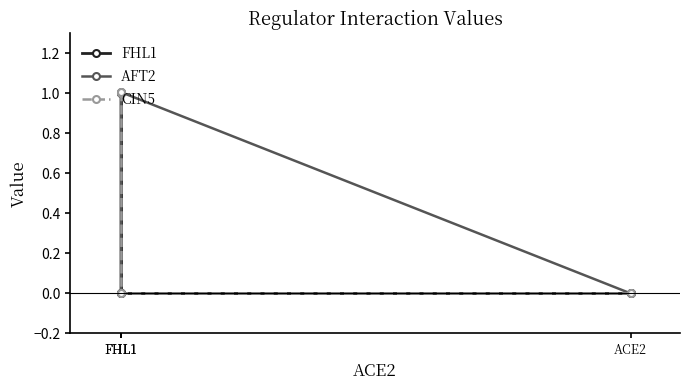

Which series changed the most between FHL1 and FHL1?

CIN5